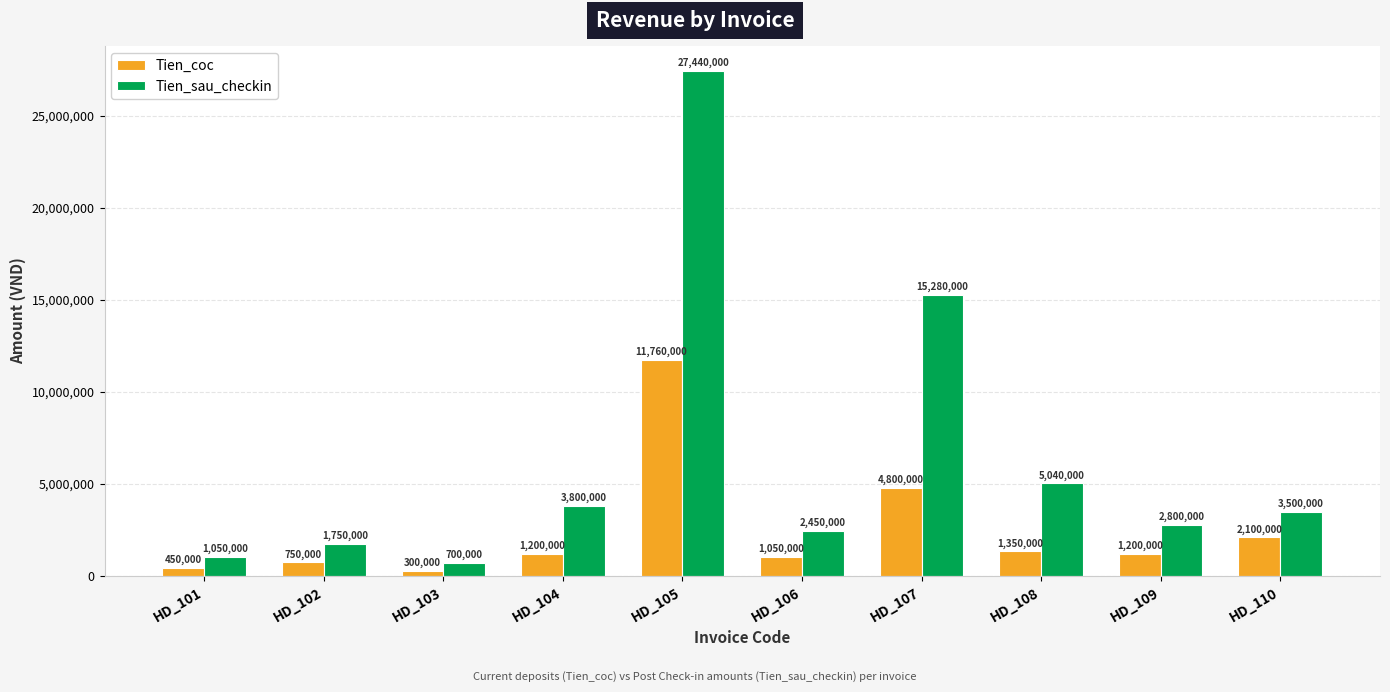

What is the sum of the Tien_coc values at HD_103 and HD_110?

2400000